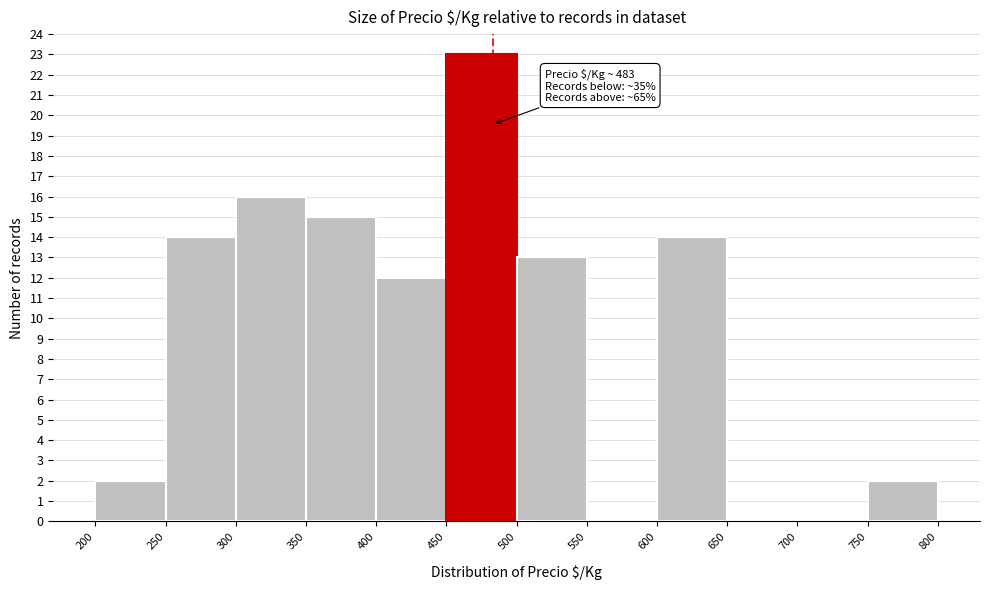

Over which range of the x-axis is the bar tallest?

450 to 500